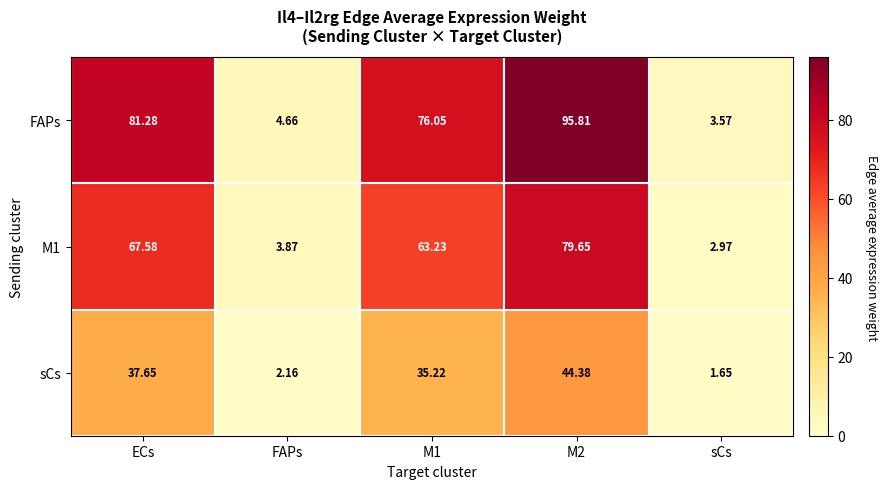

At which label does M1 reach its minimum?

sCs